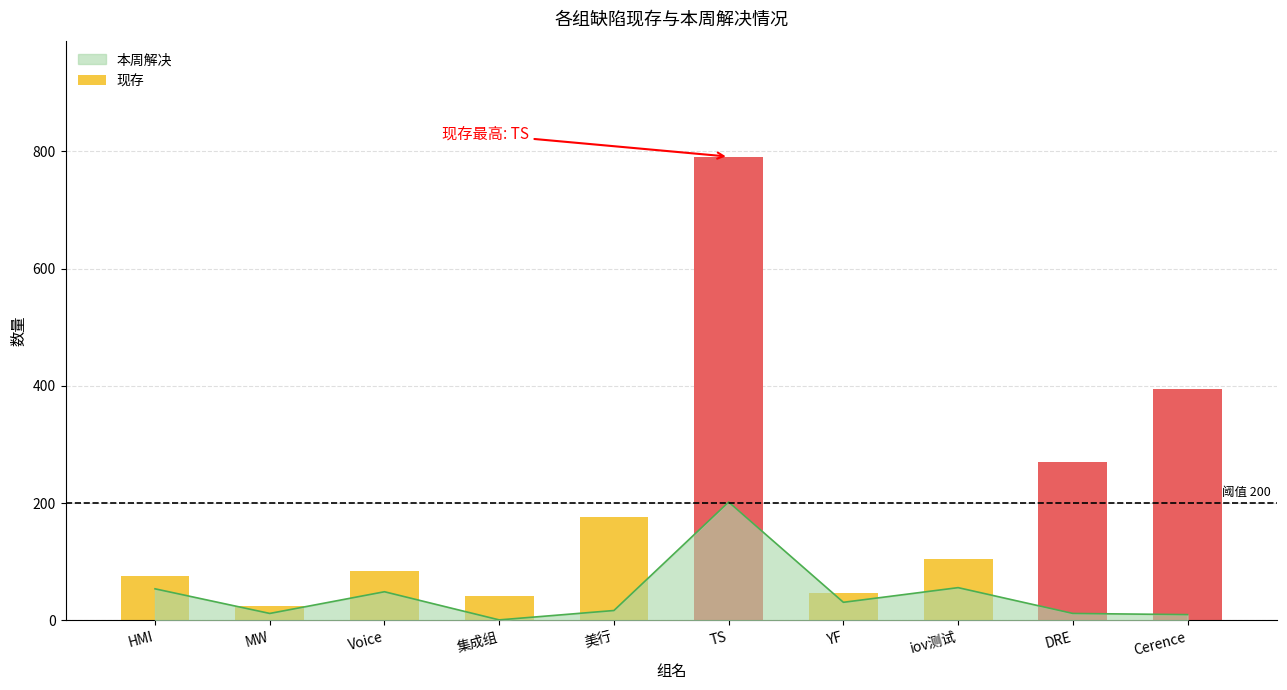

What is the sum of the values at DRE and Voice?

356